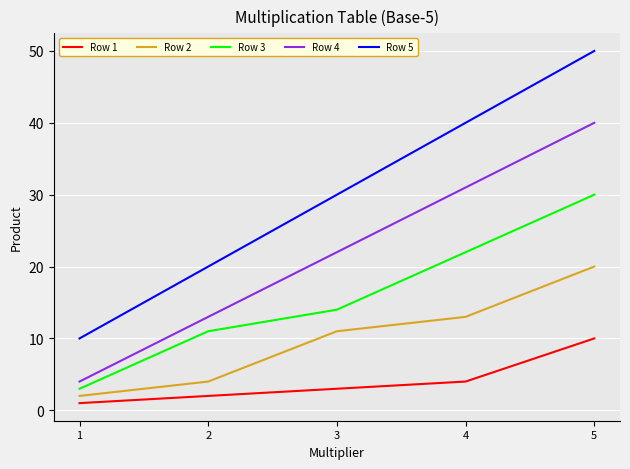

How many values in the Row 4 series are below 22?

2